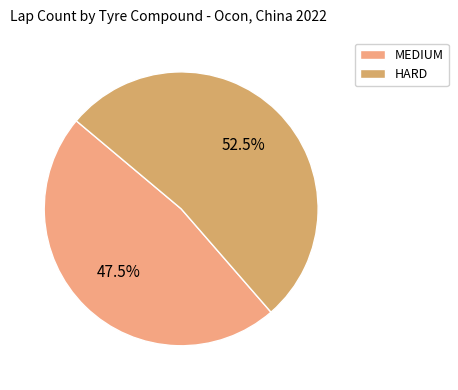

What percentage is the MEDIUM slice, to the nearest percent?

48%